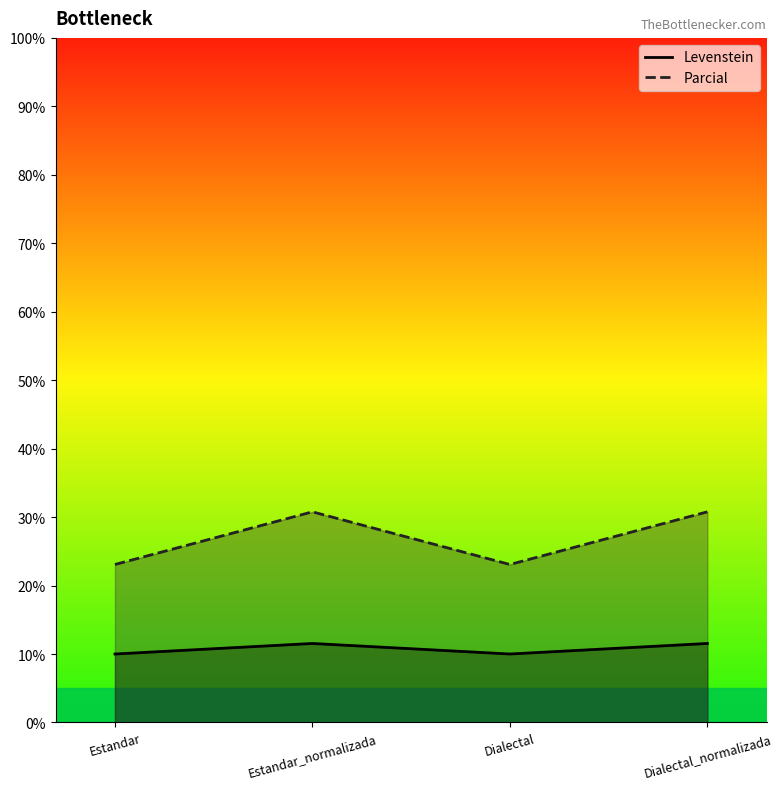

Reading left to right, extract all data points from this chart.

Levenstein: Estandar=10.0	Estandar_normalizada=11.5	Dialectal=10.0	Dialectal_normalizada=11.5
Parcial: Estandar=23.1	Estandar_normalizada=30.8	Dialectal=23.1	Dialectal_normalizada=30.8